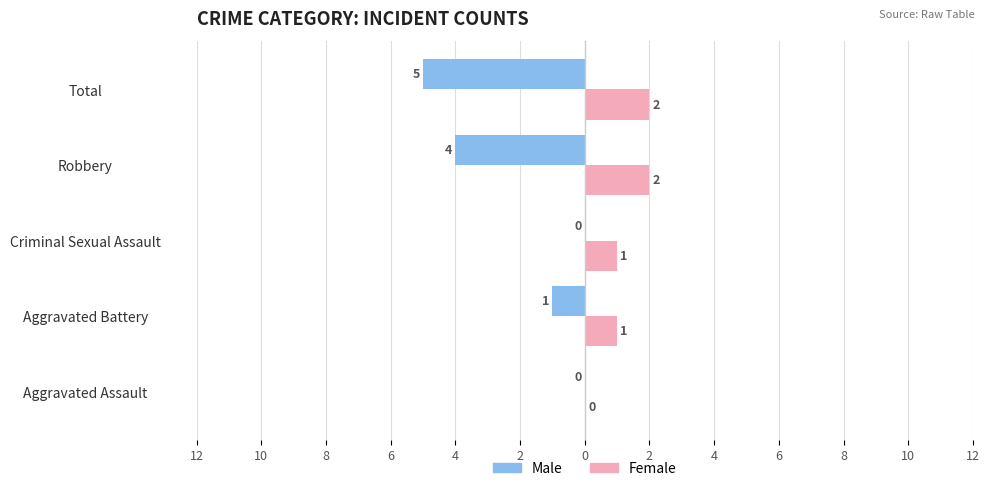

What is the difference between the maximum and minimum values in the Male series?

5